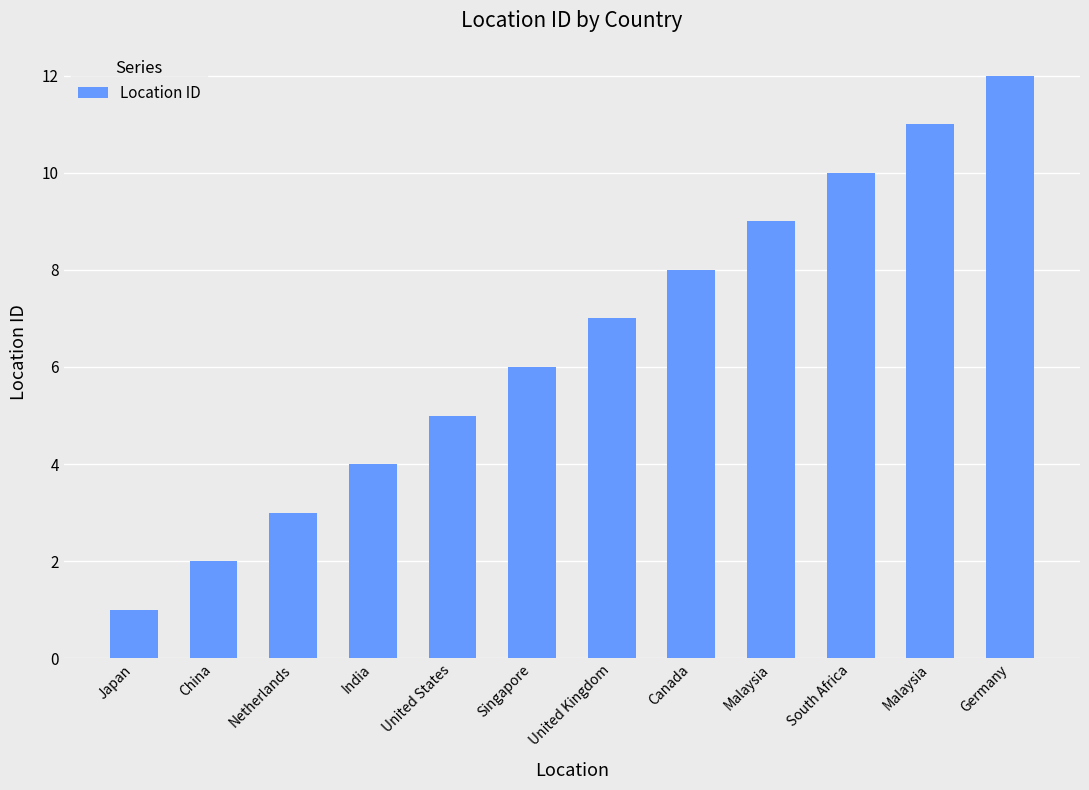

Where is the data nearest to the value 6?

Singapore